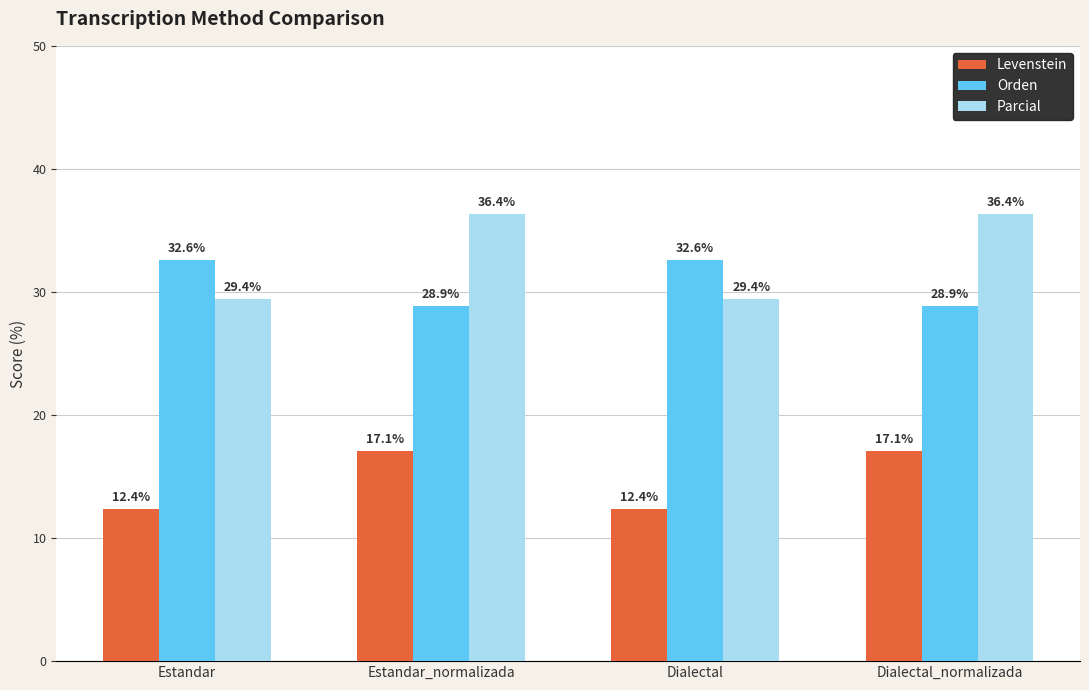

Rank the series by their maximum value, from highest to lowest.

Parcial, Orden, Levenstein